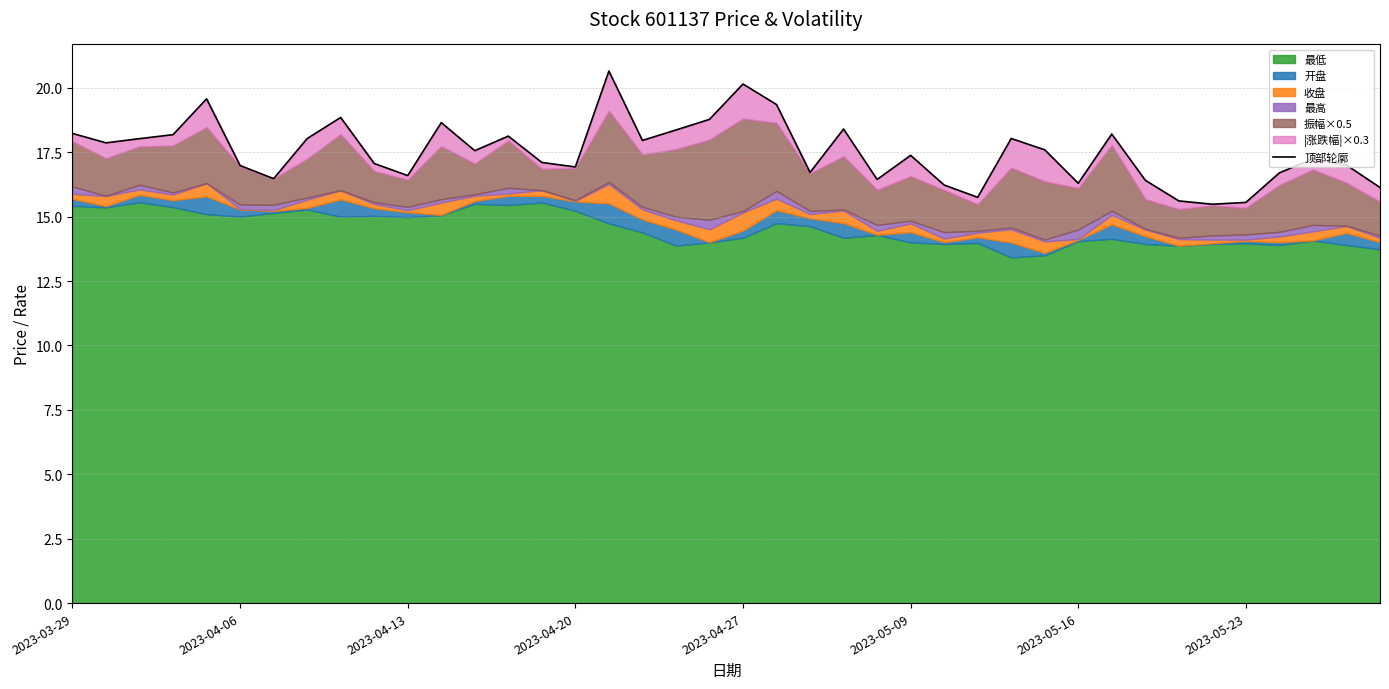

Does the chart display data point markers on the line(s)?

No